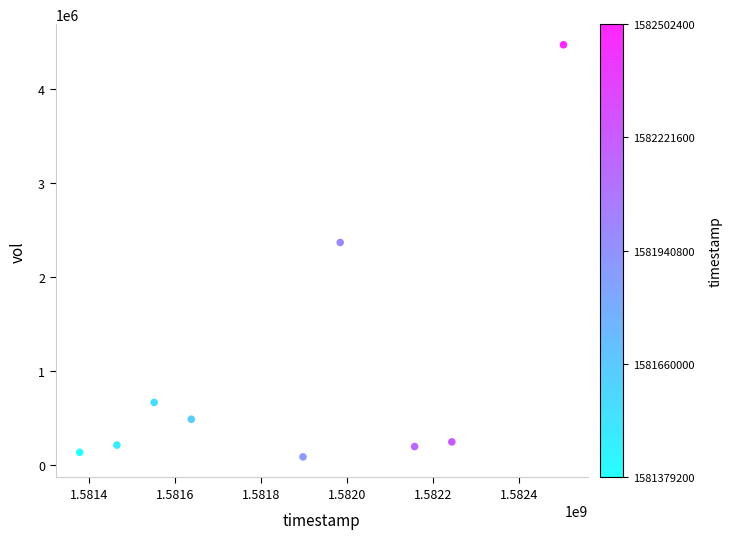

What is the average X value?

1581868800